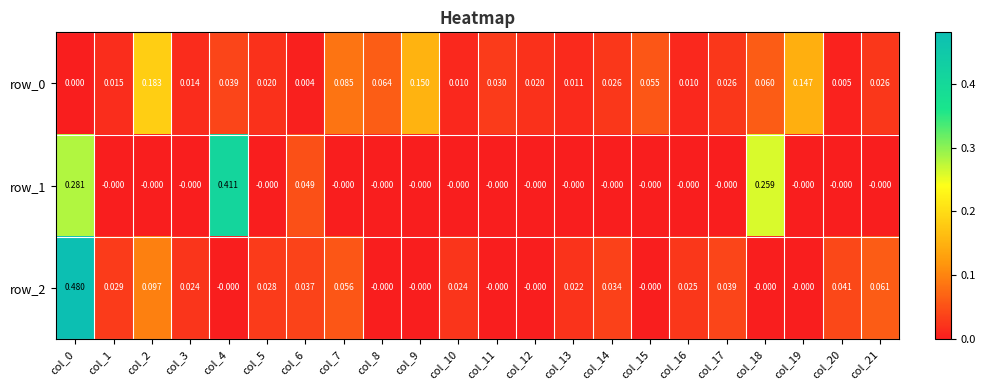

At which category is the sum across all series the highest?

col_0